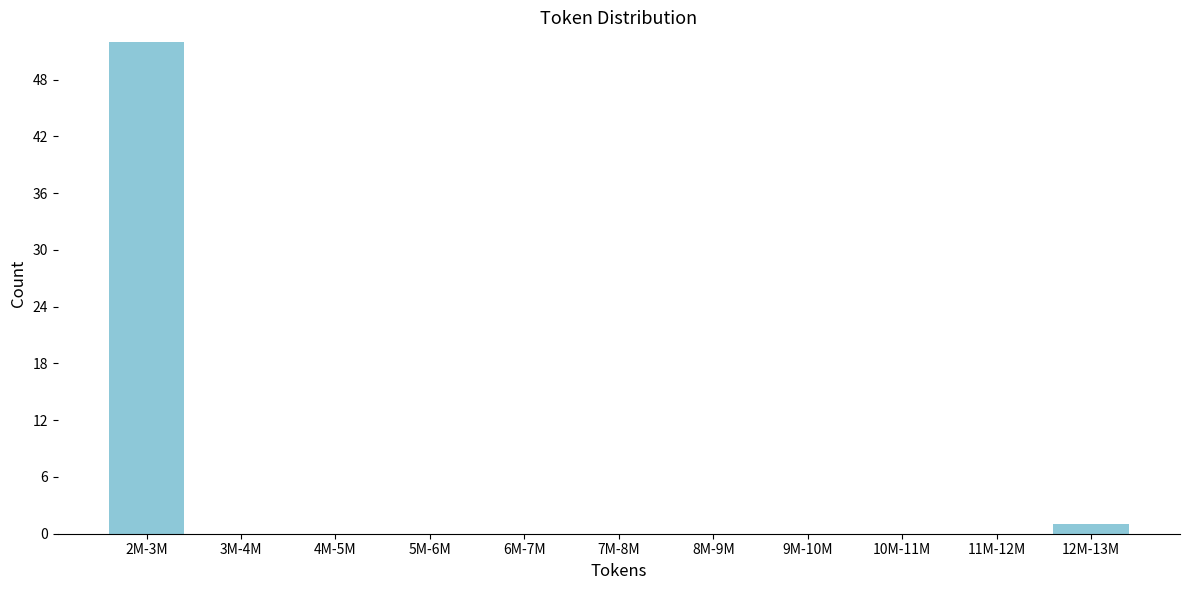

Reading left to right, transcribe all the data shown in this chart.

2M-3M=52	3M-4M=0	4M-5M=0	5M-6M=0	6M-7M=0	7M-8M=0	8M-9M=0	9M-10M=0	10M-11M=0	11M-12M=0	12M-13M=1